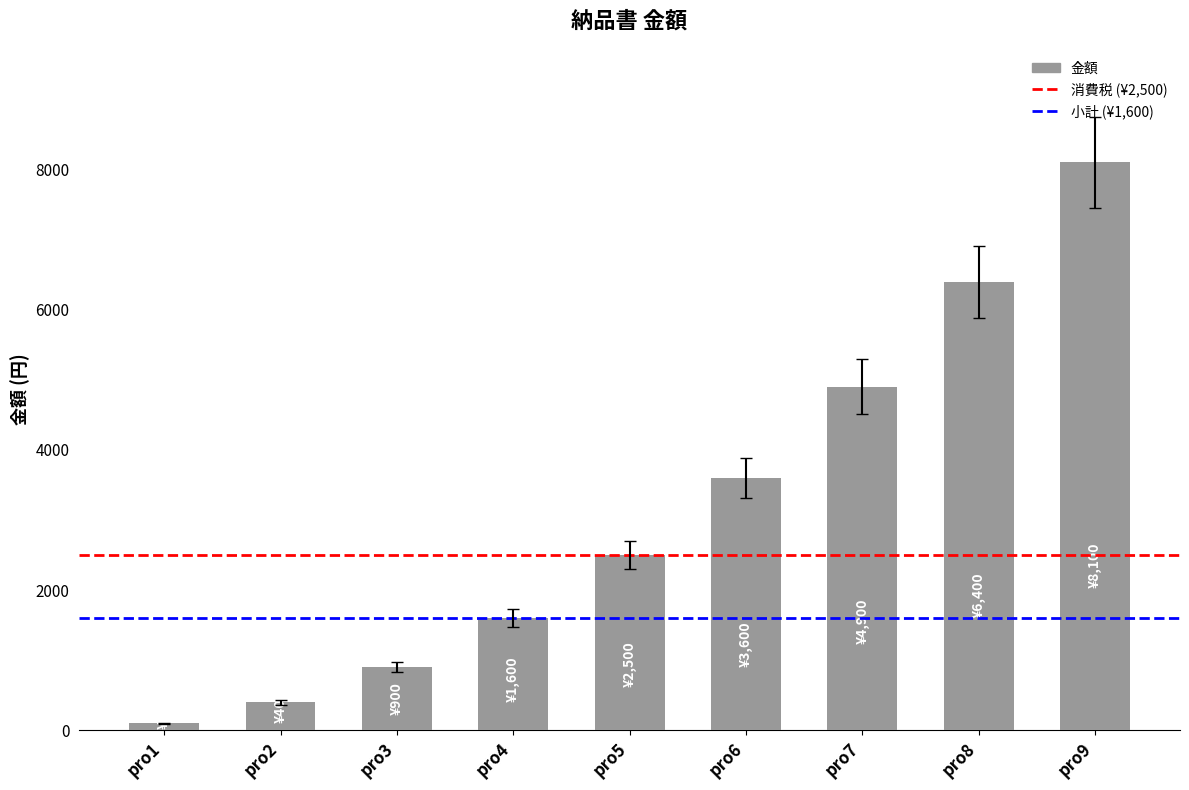

Where is the data nearest to the value 4100?

pro6